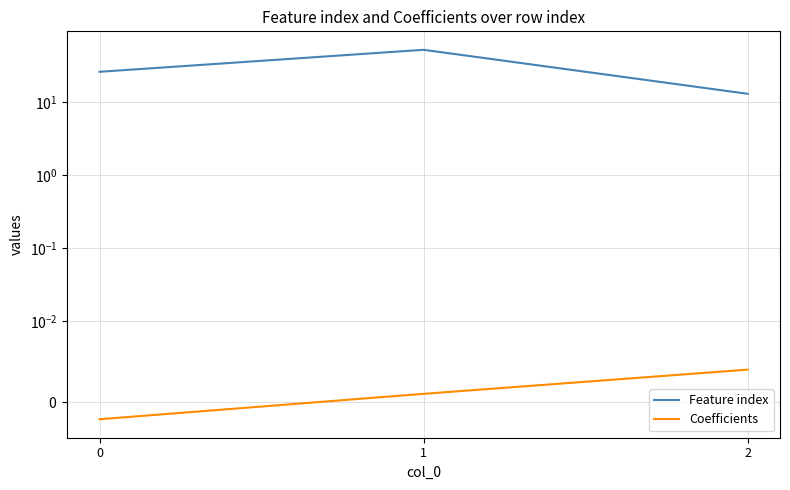

Reading right to left, transcribe all the data shown in this chart.

Feature index: 2=13.0	1=52.0	0=26.0
Coefficients: 2=0.0	1=0.0	0=-0.0